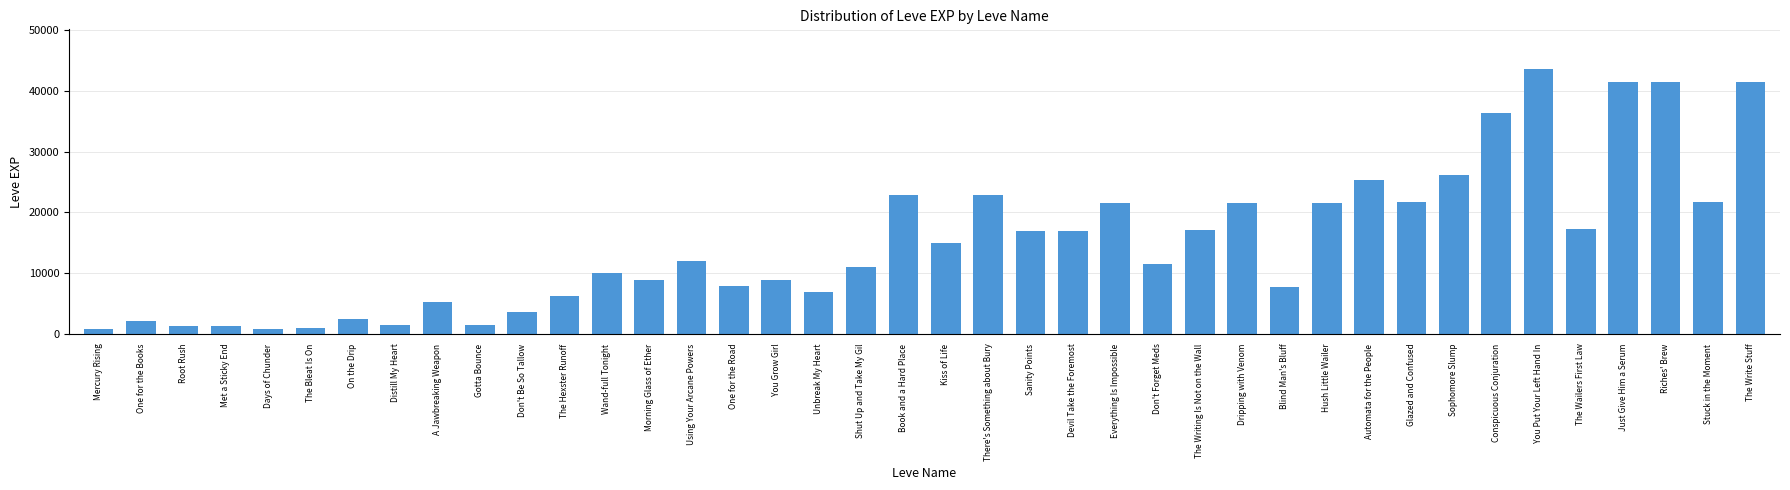

What is the value of the 6th bar from the left?

980